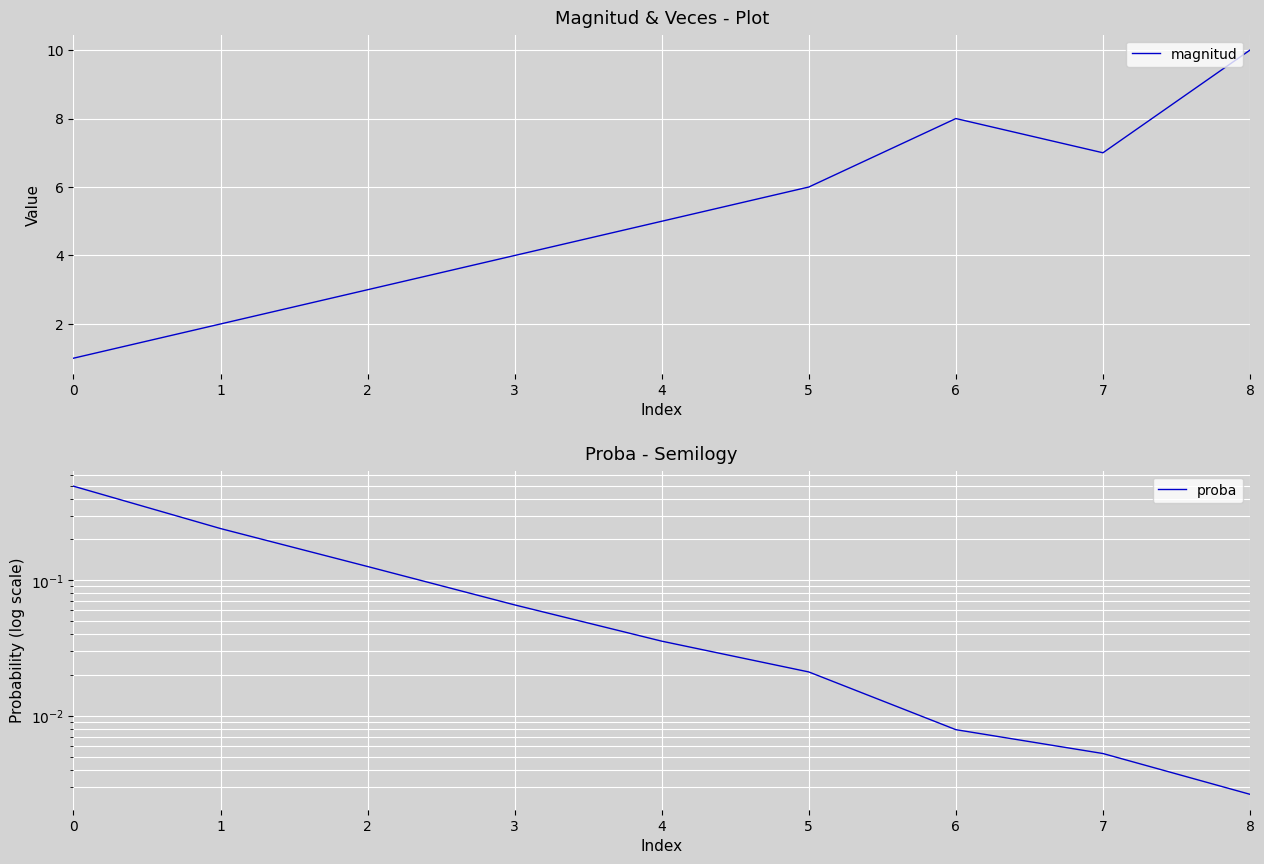

At 5, list the series in order from largest to smallest.

magnitud, proba